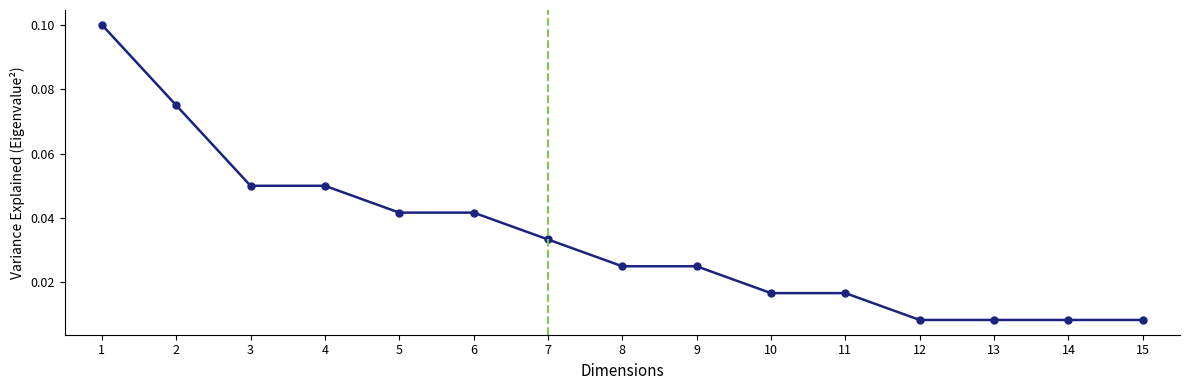

The chart shows a value of 0.0 at 1. True or false?

False